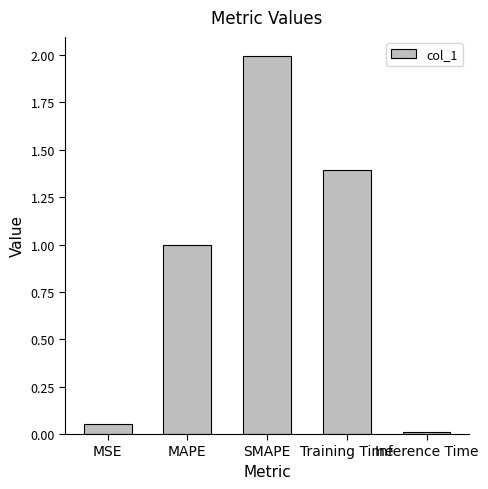

What is the label of the 1st bar from the right?

Inference Time